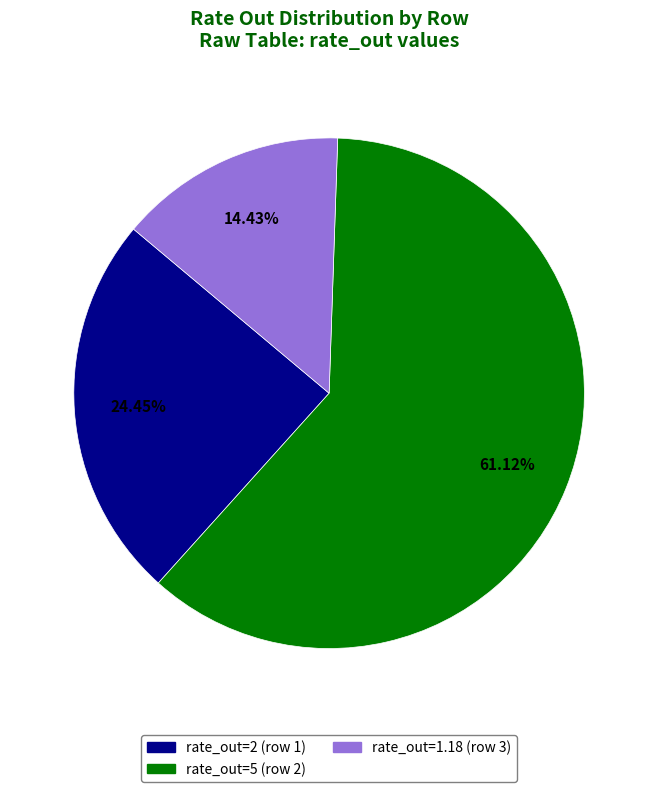

Do rate_out=1.18 (row 3) and rate_out=2 (row 1) together represent more than half of the pie?

No